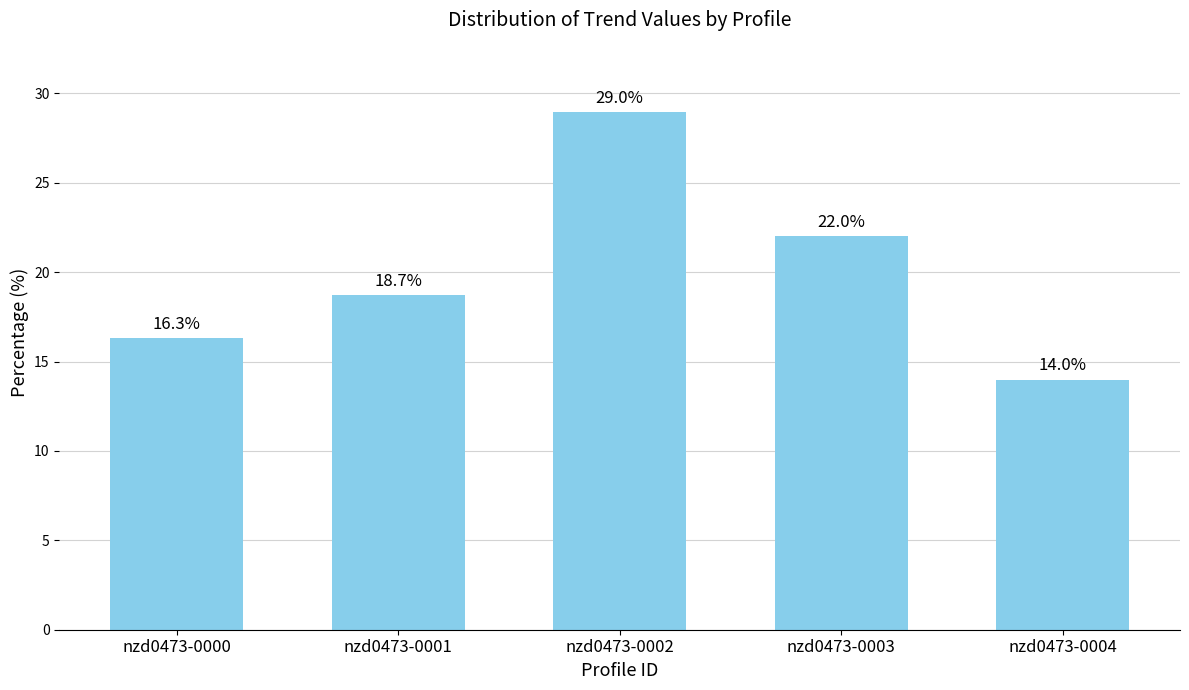

The value at nzd0473-0001 is 18.7. True or false?

True